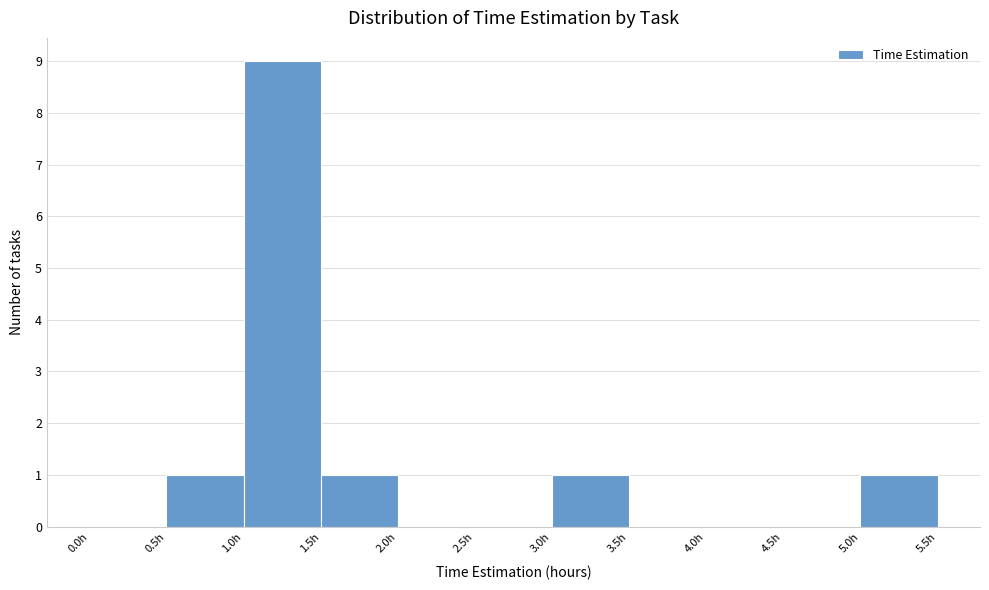

How tall is the bar that spans 1.5 to 2.0 on the x-axis? The values are not printed on the chart, so give them approximately, as read against the axis.

1